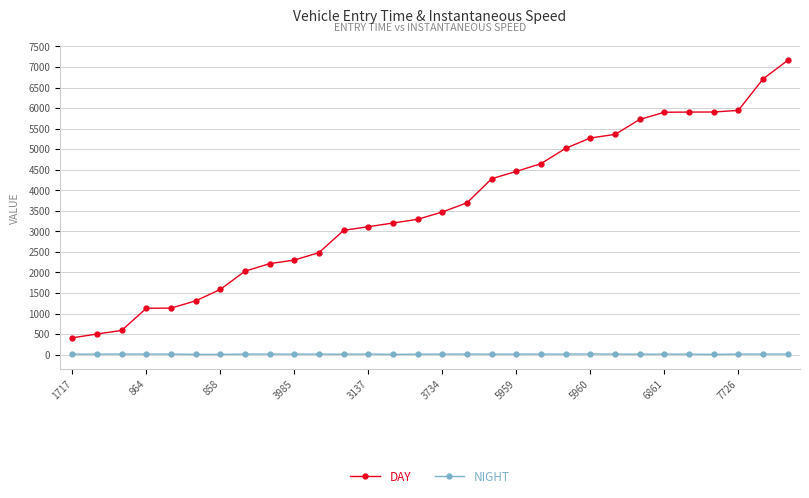

What is the maximum value shown in the chart?

7161.3